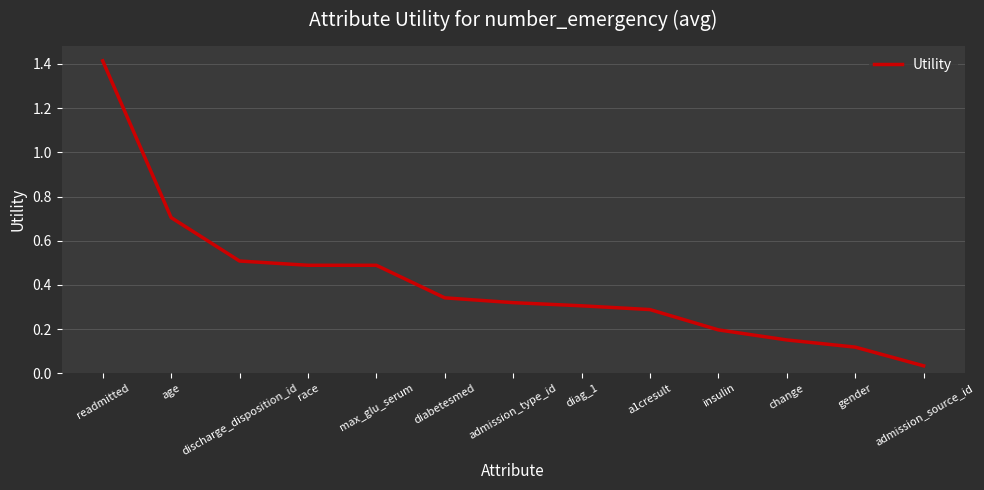

What is the sum of the values at discharge_disposition_id and age?

1.2